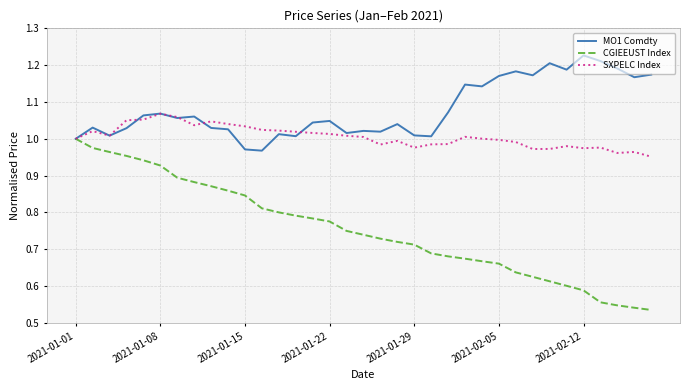

Which series has the largest range (max minus min)?

CGIEEUST Index